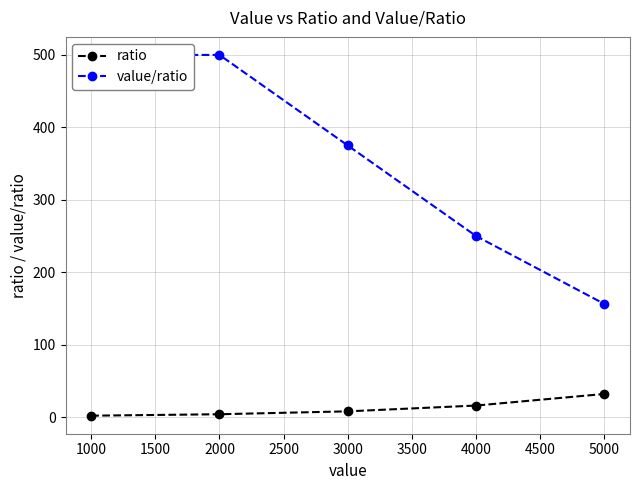

What value does the ratio series have at 1000?

2